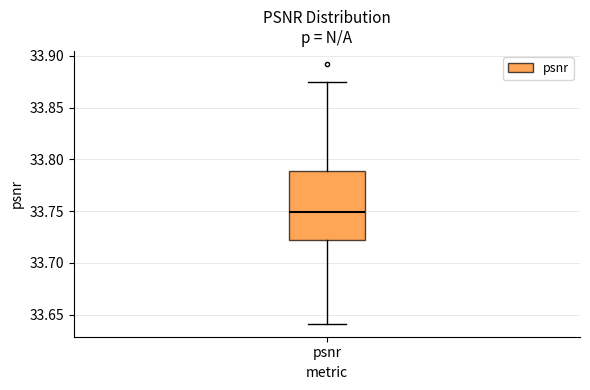

Transcribe this box plot: give where the median line is, the range the box spans, and where the two whiskers end, as read against the y-axis. The values are not printed on the chart, so give them approximately, as read against the axis.

median 33.750, box 33.720 to 33.790, whiskers 33.640 to 33.875